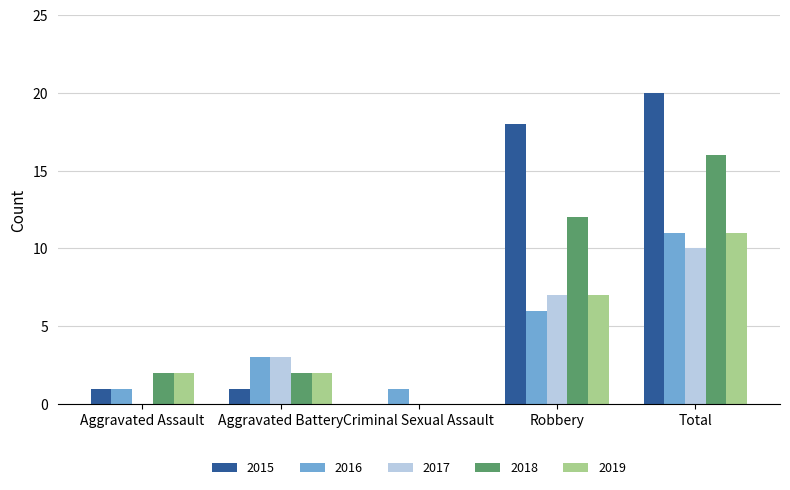

Reading left to right, extract all data points from this chart.

2015: Aggravated Assault=1	Aggravated Battery=1	Criminal Sexual Assault=0	Robbery=18	Total=20
2016: Aggravated Assault=1	Aggravated Battery=3	Criminal Sexual Assault=1	Robbery=6	Total=11
2017: Aggravated Assault=0	Aggravated Battery=3	Criminal Sexual Assault=0	Robbery=7	Total=10
2018: Aggravated Assault=2	Aggravated Battery=2	Criminal Sexual Assault=0	Robbery=12	Total=16
2019: Aggravated Assault=2	Aggravated Battery=2	Criminal Sexual Assault=0	Robbery=7	Total=11